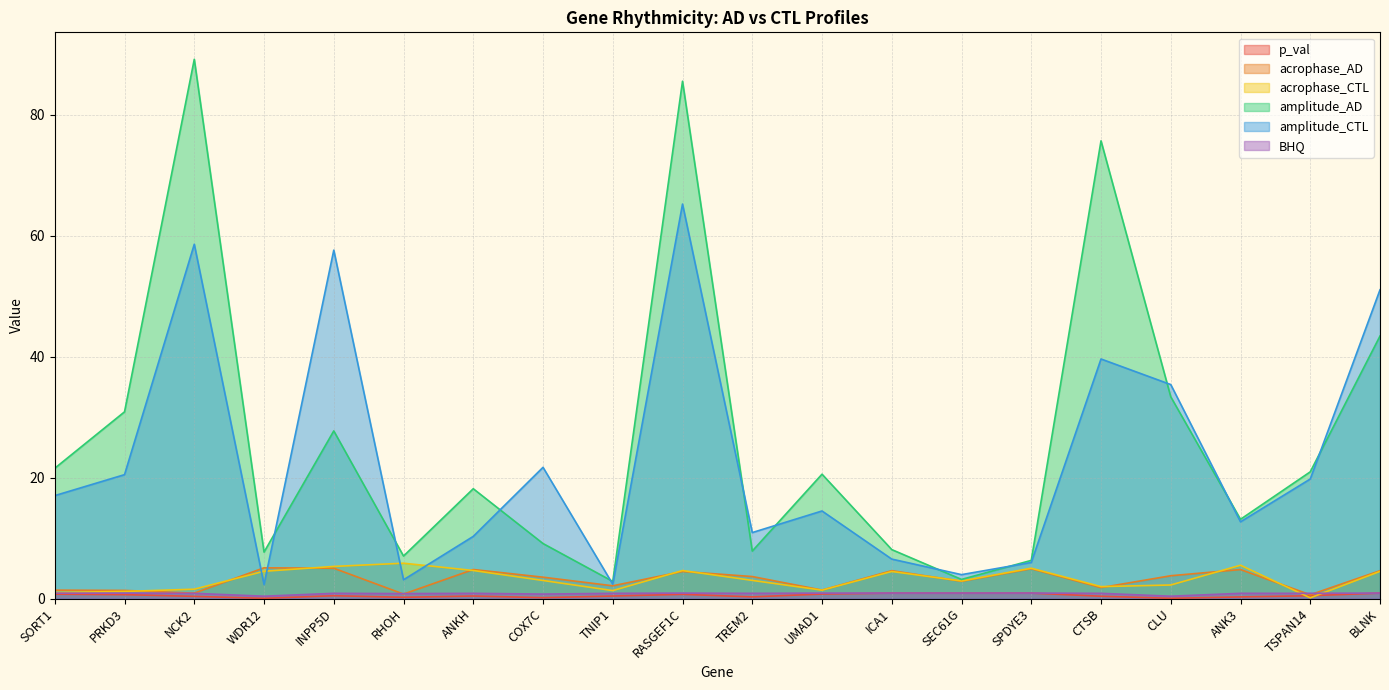

The value of acrophase_CTL at BLNK is 4.5. True or false?

True